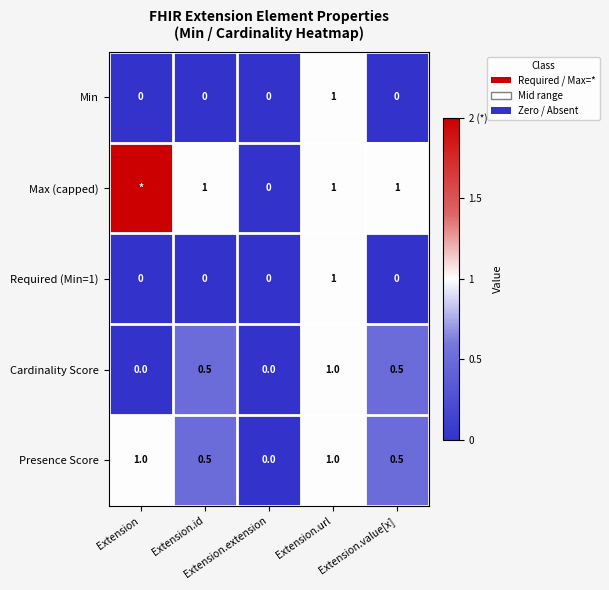

What is the difference between the maximum and second lowest values in the Cardinality Score series?

1.0